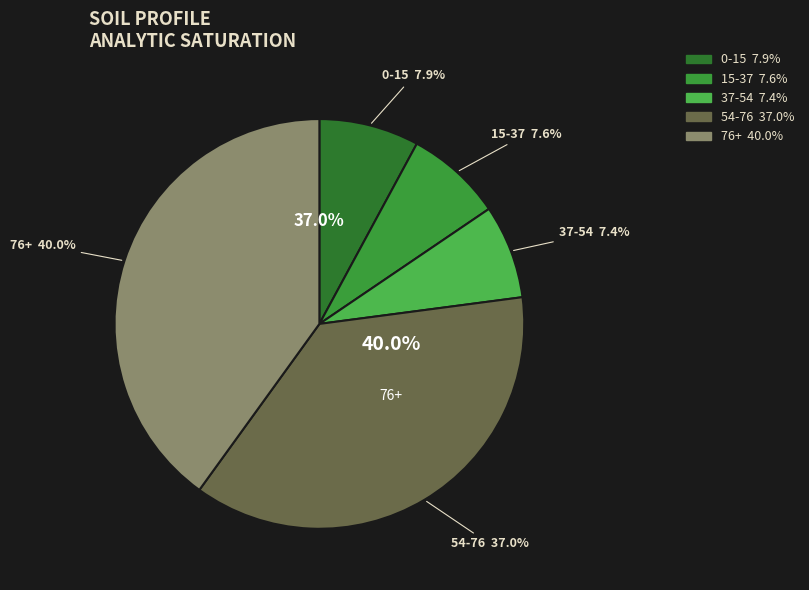

How many slices are in this pie chart?

5